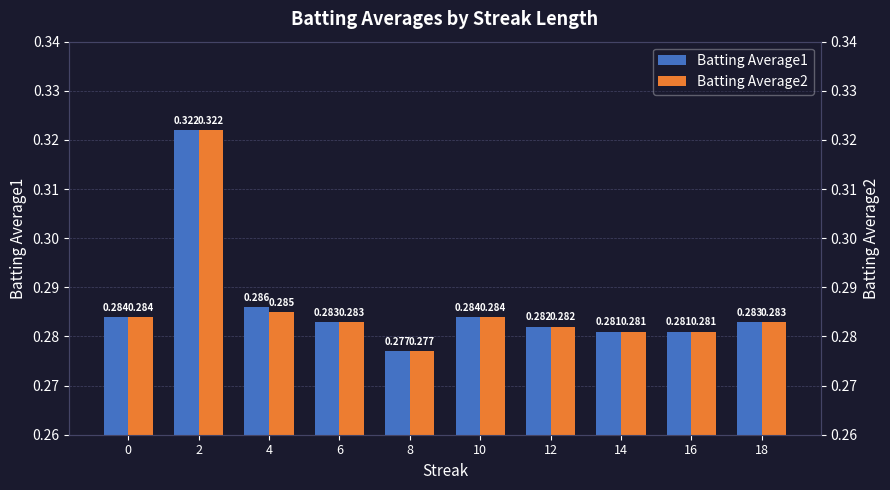

Count the Batting Average1 values in the range 0 to 1.

10